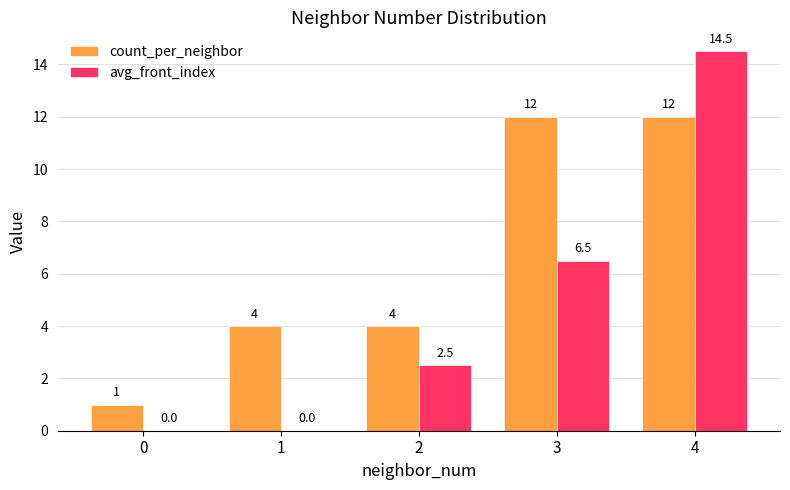

At which category is the sum across all series the highest?

4